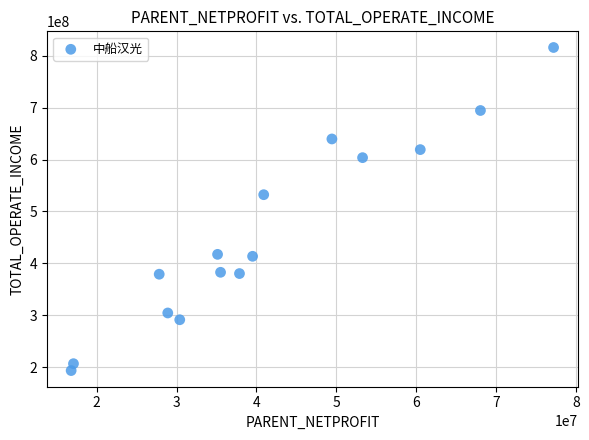

What Y value in the scatter plot is closest to 504725190?

532310718.9